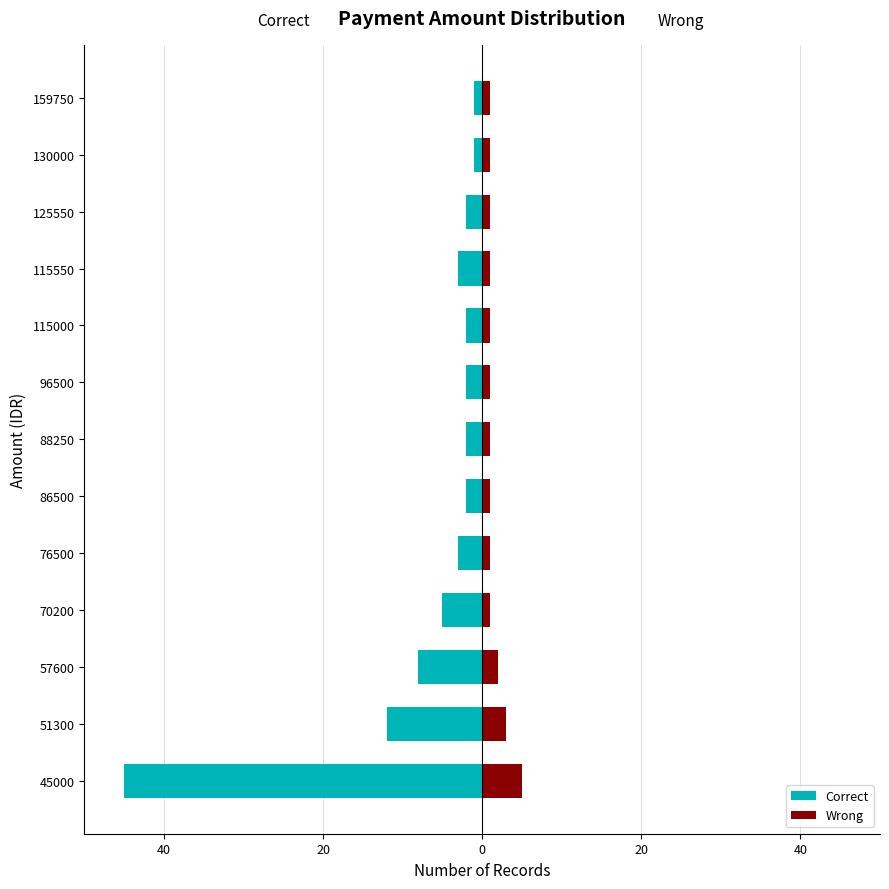

Reading left to right, transcribe all the data shown in this chart.

Correct: -45	-12	-8	-5	-3	-2	-2	-2	-2	-3	-2	-1	-1
Wrong: 5	3	2	1	1	1	1	1	1	1	1	1	1